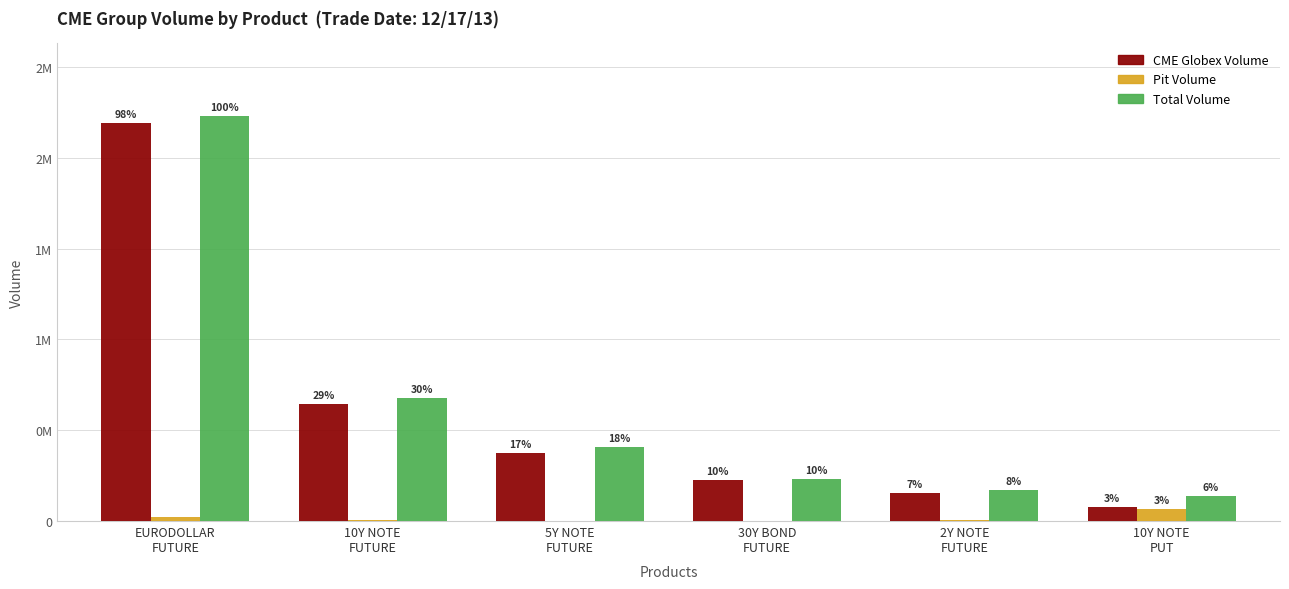

At which label does Pit Volume first exceed 7710?

EURODOLLAR
FUTURE